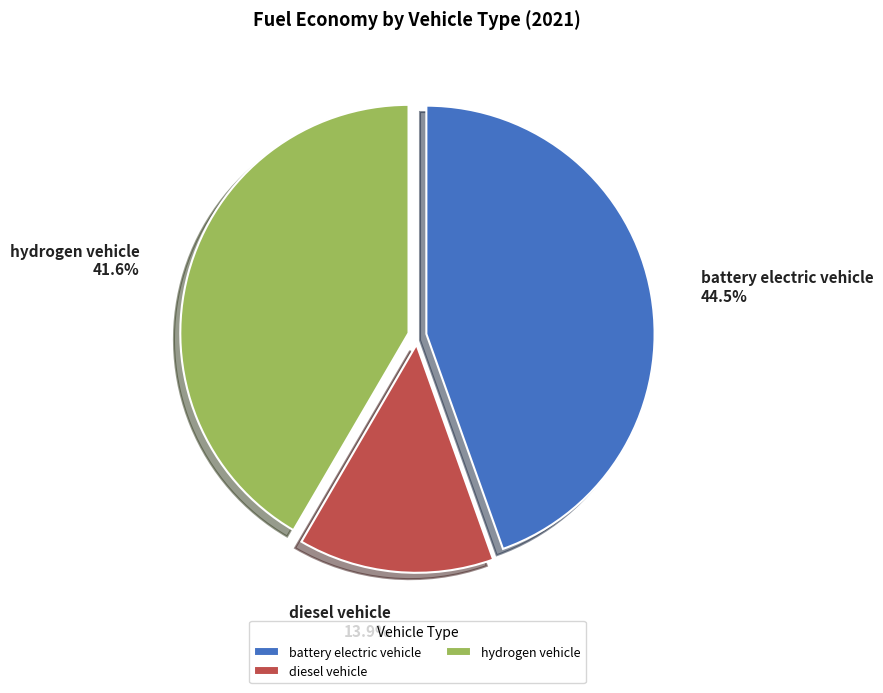

Count the number of slices in the pie.

3